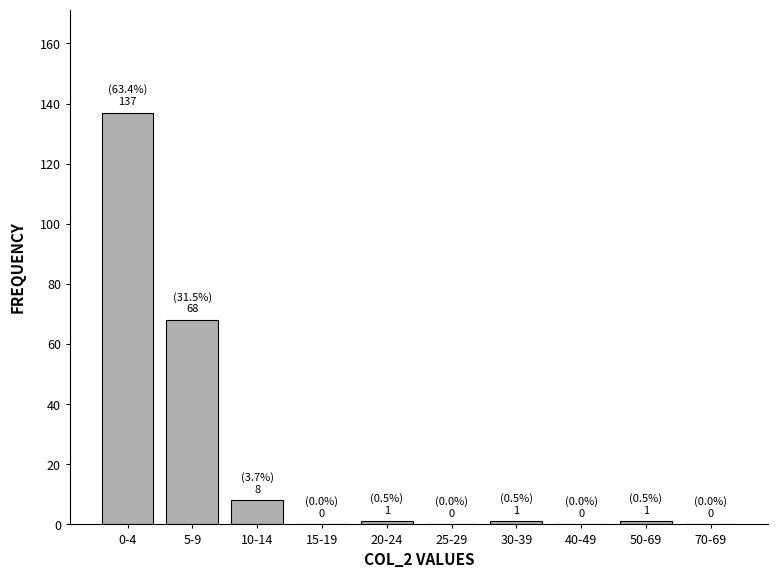

Reading right to left, what are all the values shown in this chart?

70-69=0	50-69=1	40-49=0	30-39=1	25-29=0	20-24=1	15-19=0	10-14=8	5-9=68	0-4=137